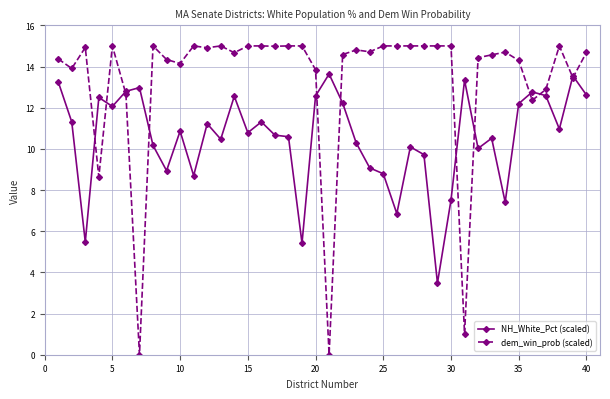

How many distinct data groups are displayed?

2